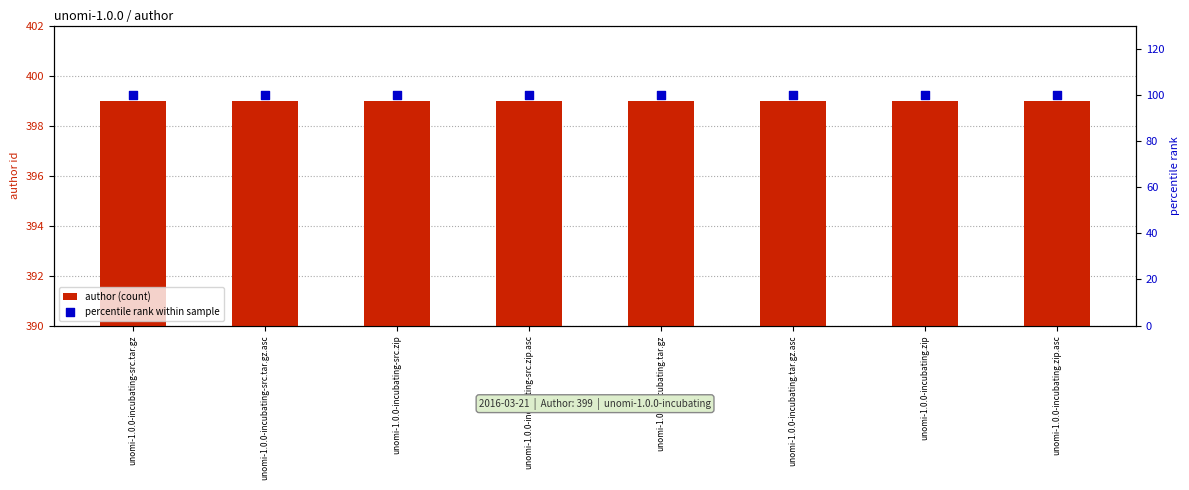

What are all the series names shown in the legend?

author (count), percentile rank within sample